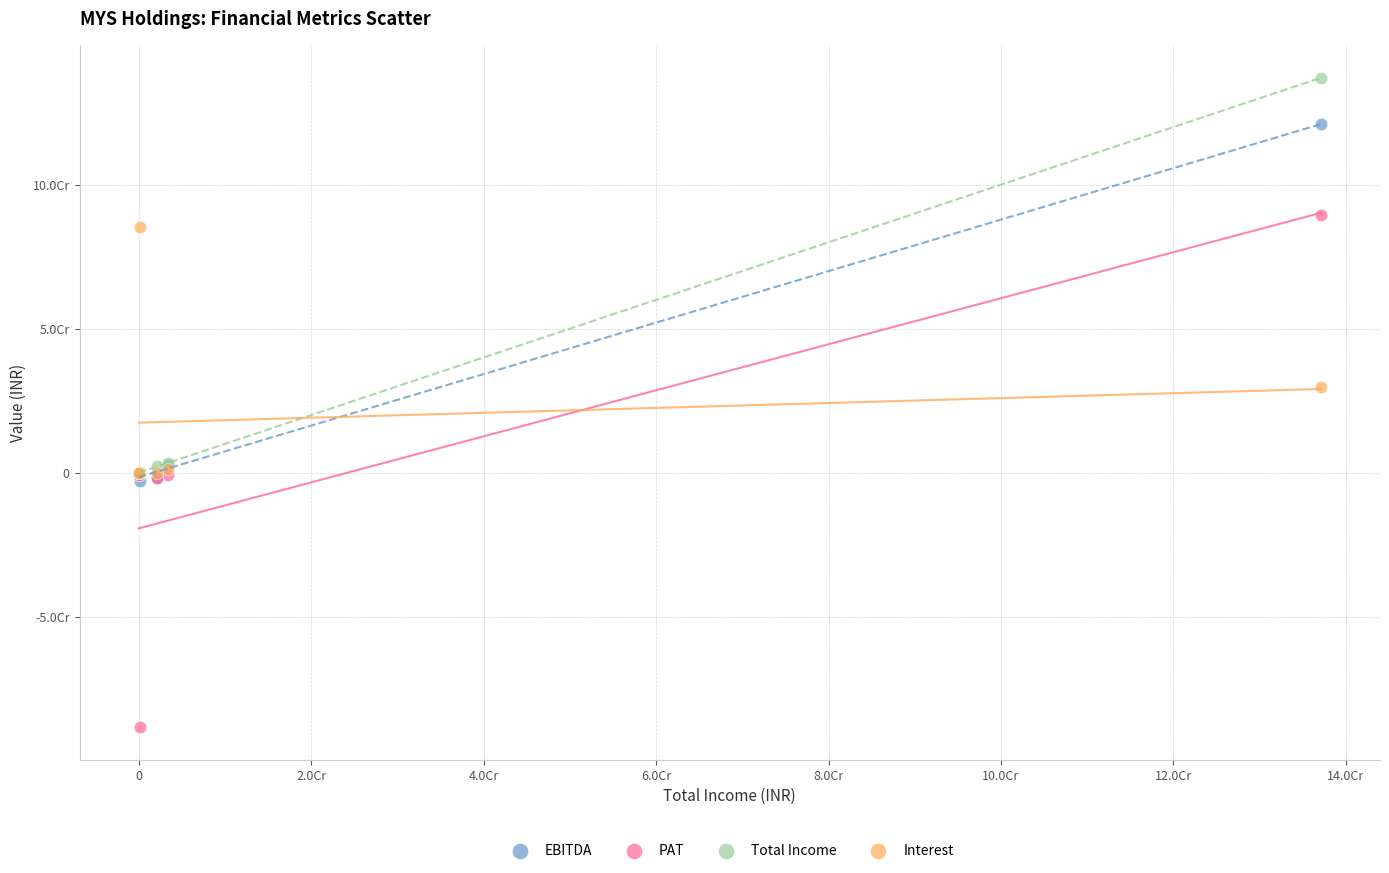

What are all the series names shown in the legend?

EBITDA, PAT, Total Income, Interest